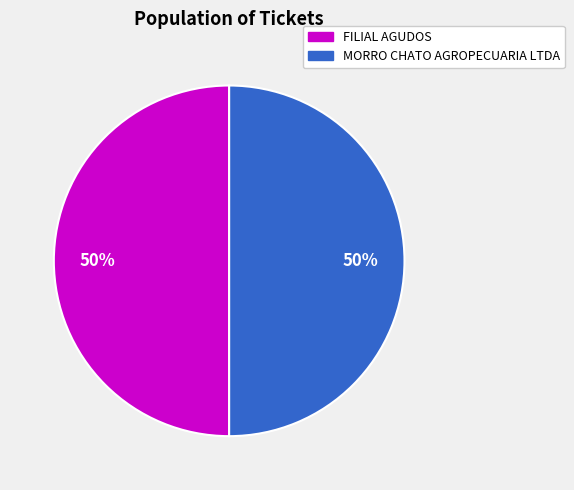

Count the number of slices in the pie.

2